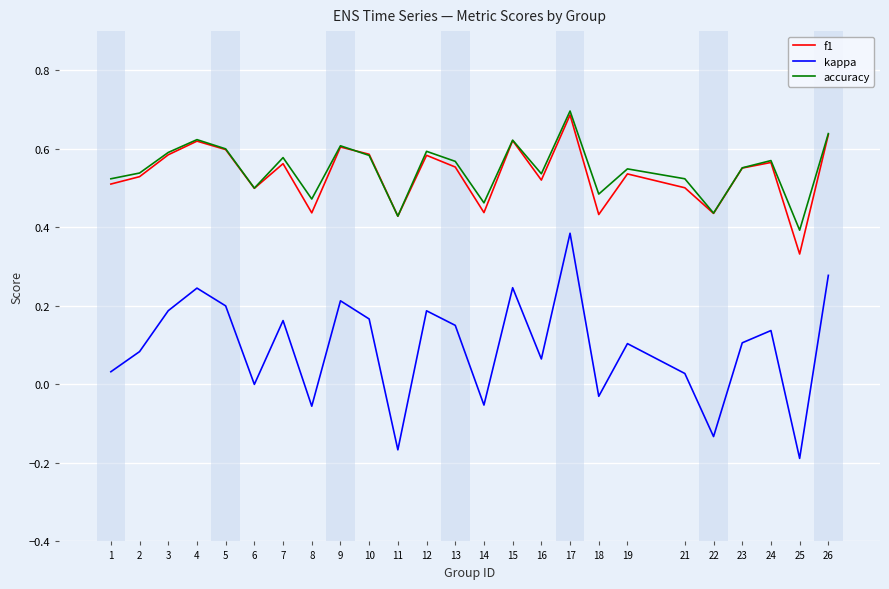

True or false: f1 and kappa cross at least once.

False